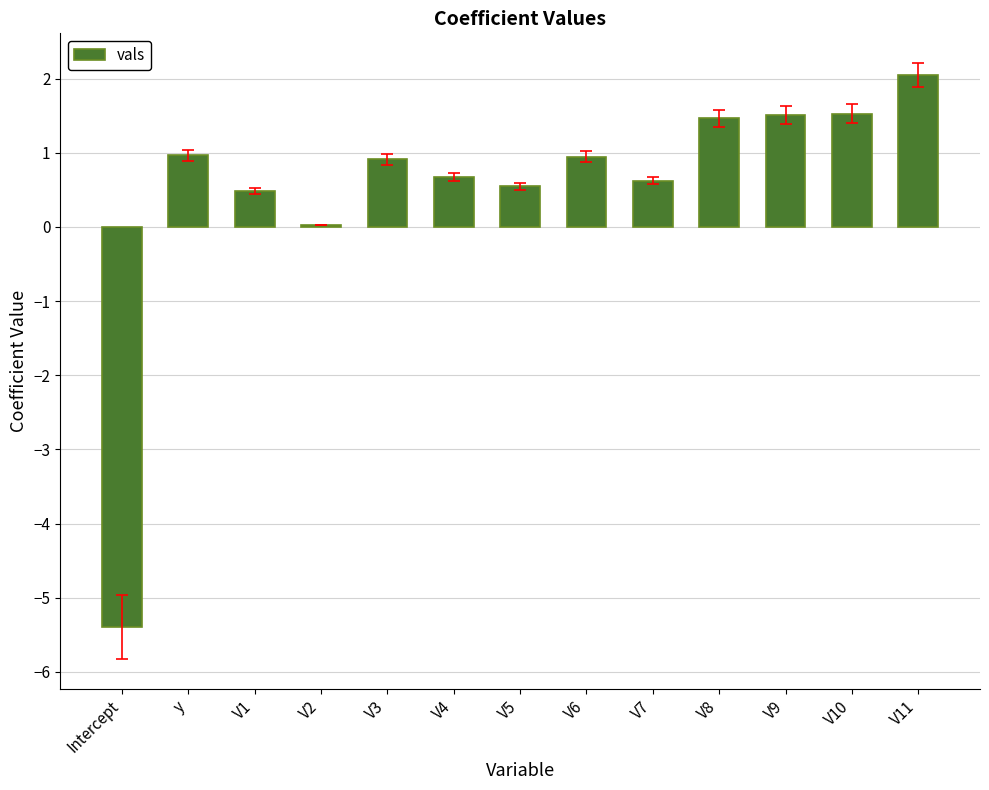

The chart shows a value of 0.9 at V3. True or false?

True